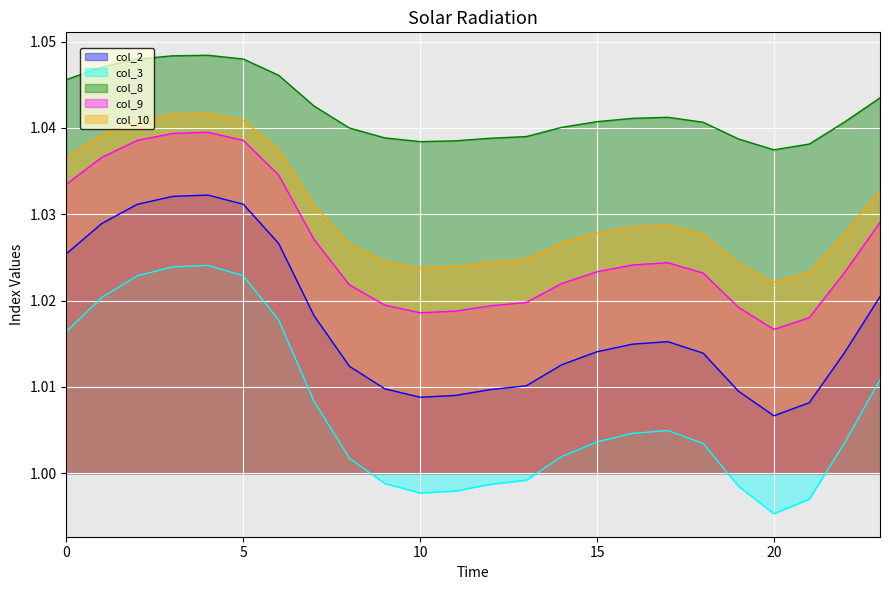

Where is the first local minimum for col_9?

10